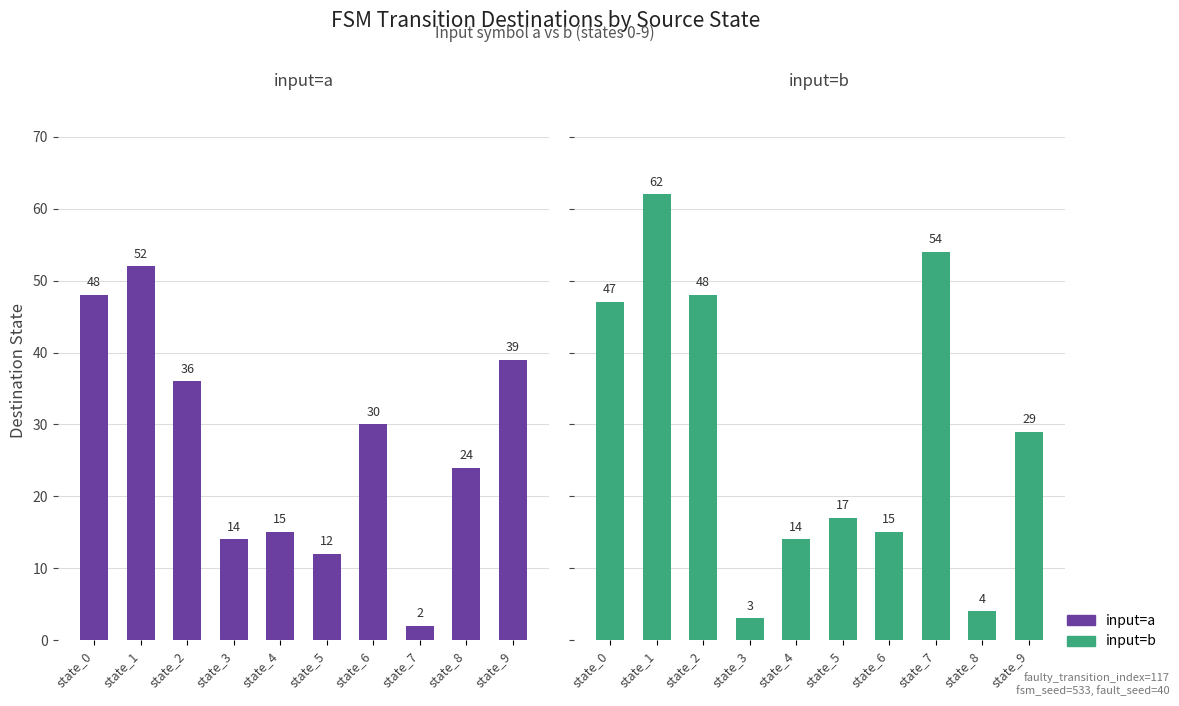

What is the smallest value displayed?

2